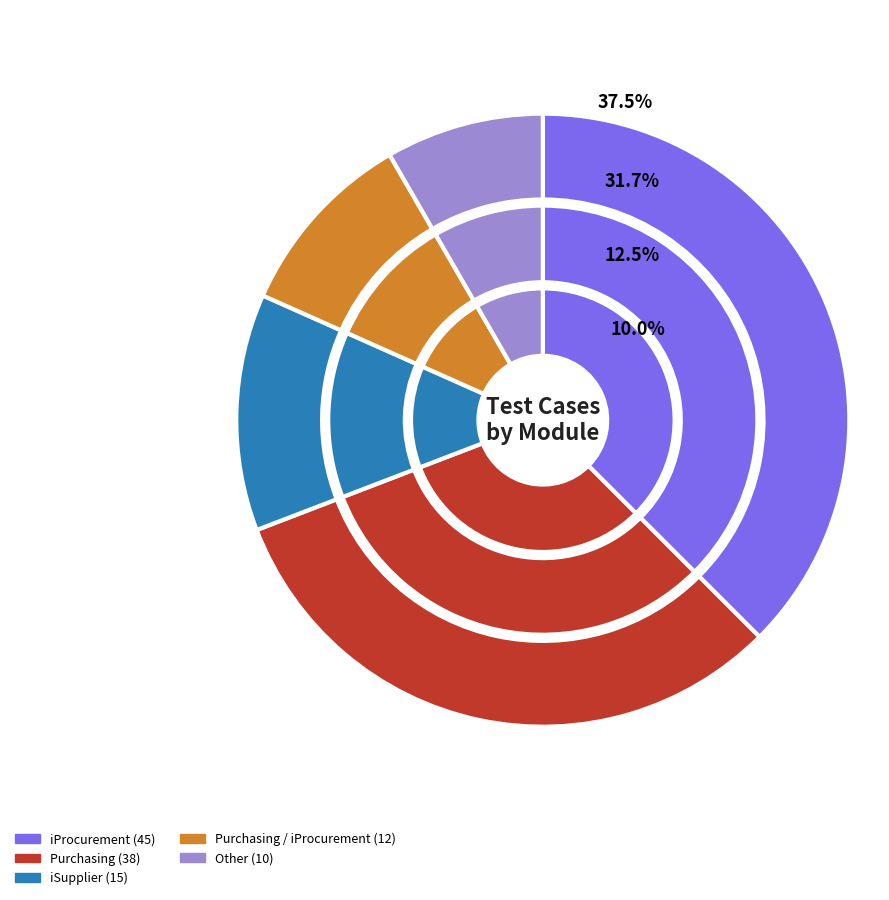

What percentage is the Other slice, to the nearest percent?

8%